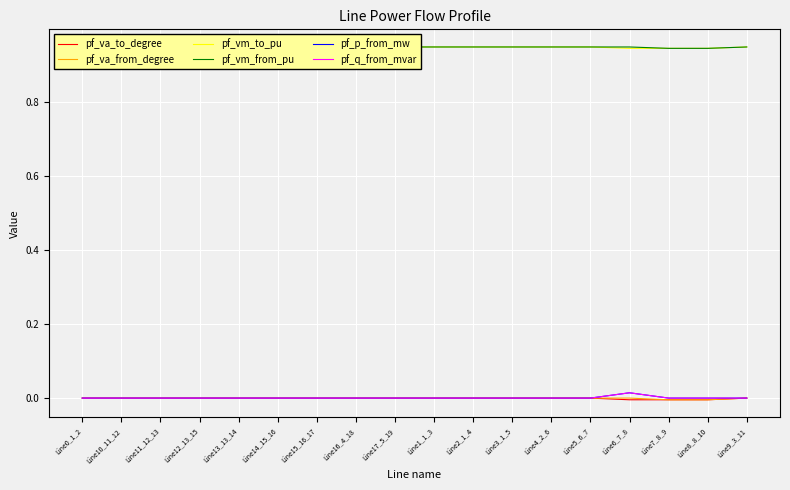

Which category has the lowest value in the pf_q_from_mvar series?

Line0_1_2